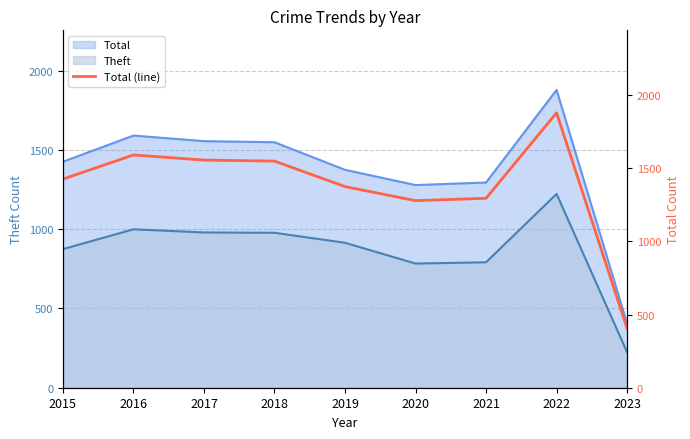

Reading right to left, transcribe all the data shown in this chart.

2023=405	2022=1878	2021=1294	2020=1278	2019=1374	2018=1548	2017=1555	2016=1590	2015=1425